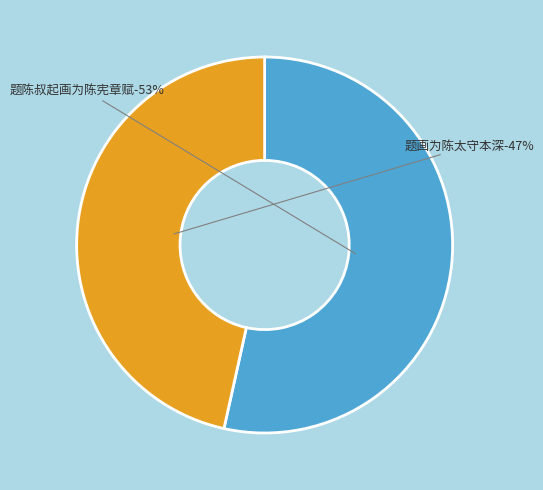

True or false: 题陈叔起画为陈宪章赋 accounts for 58% of the total.

False